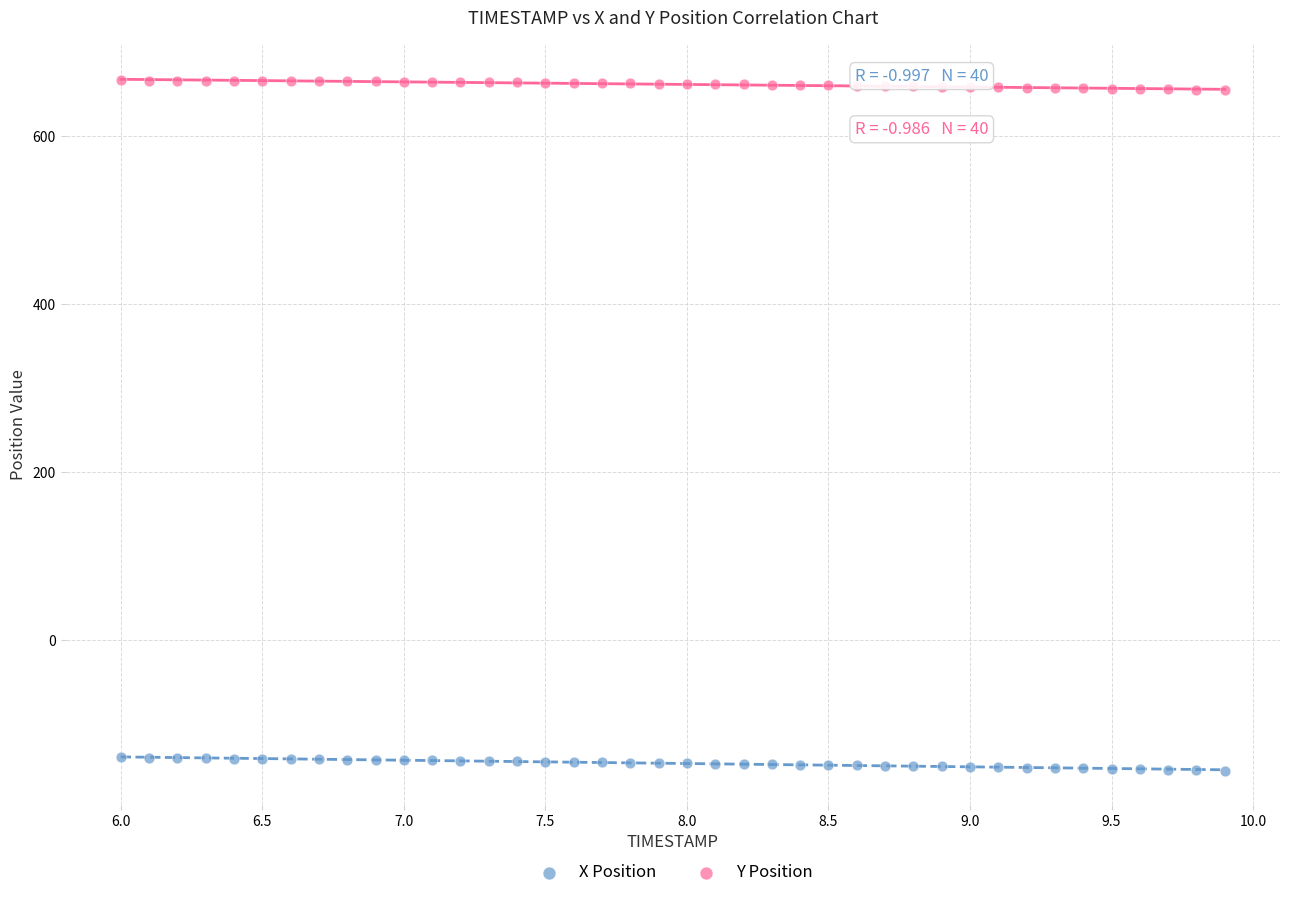

Which series reaches the minimum Y coordinate?

X Position